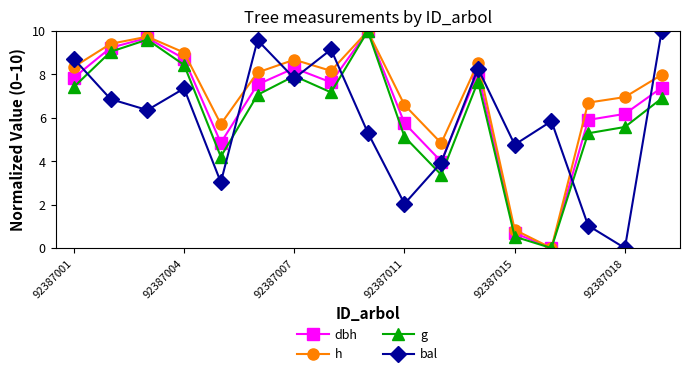

How many categories are shown in the chart?

17